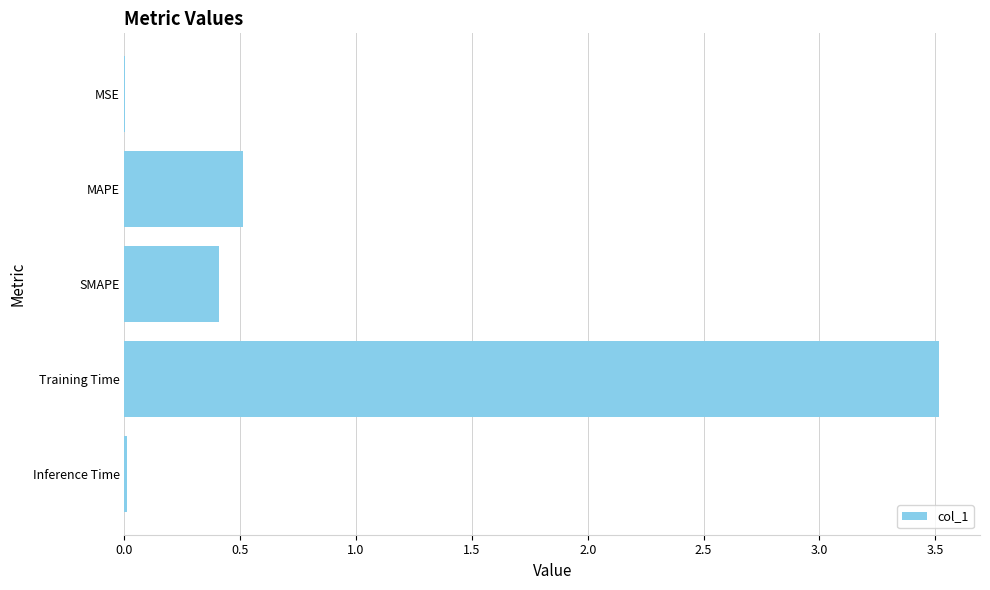

What is the sum of all values?

4.5